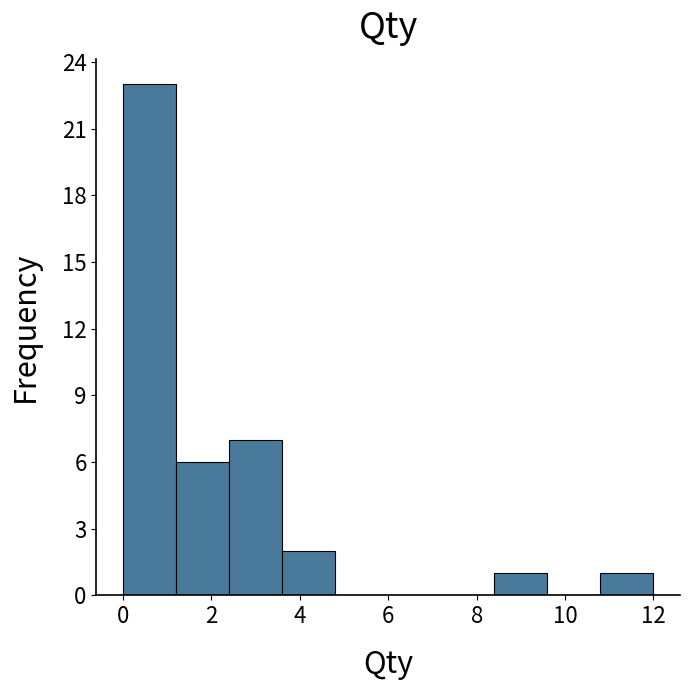

Reading left to right, list every bar in this chart as the range it spans on the x-axis followed by its height. The values are not printed on the chart, so give them approximately, as read against the axis.

0.0 to 1.2: 23
1.2 to 2.4: 6
2.4 to 3.6: 7
3.6 to 4.8: 2
4.8 to 6.0: 0
6.0 to 7.2: 0
7.2 to 8.4: 0
8.4 to 9.6: 1
9.6 to 10.8: 0
10.8 to 12.0: 1